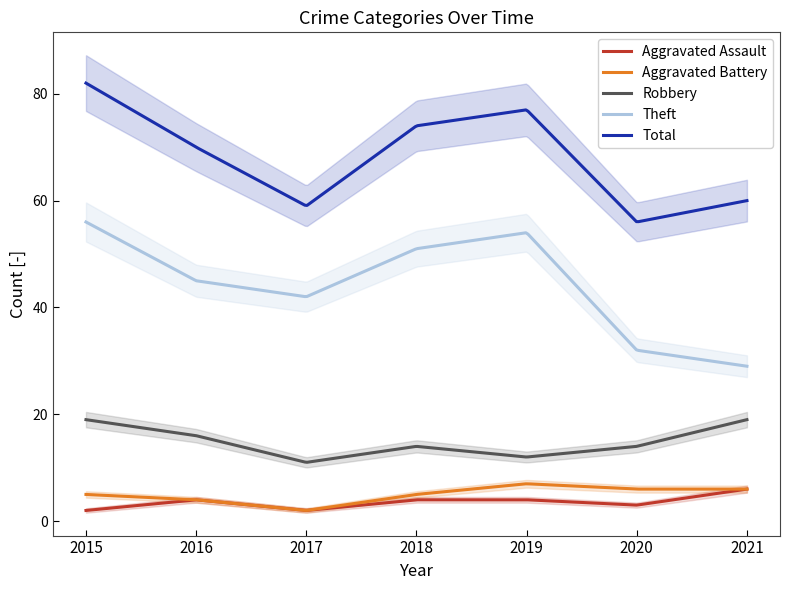

What is the difference between the maximum and minimum values in the Theft series?

27.0